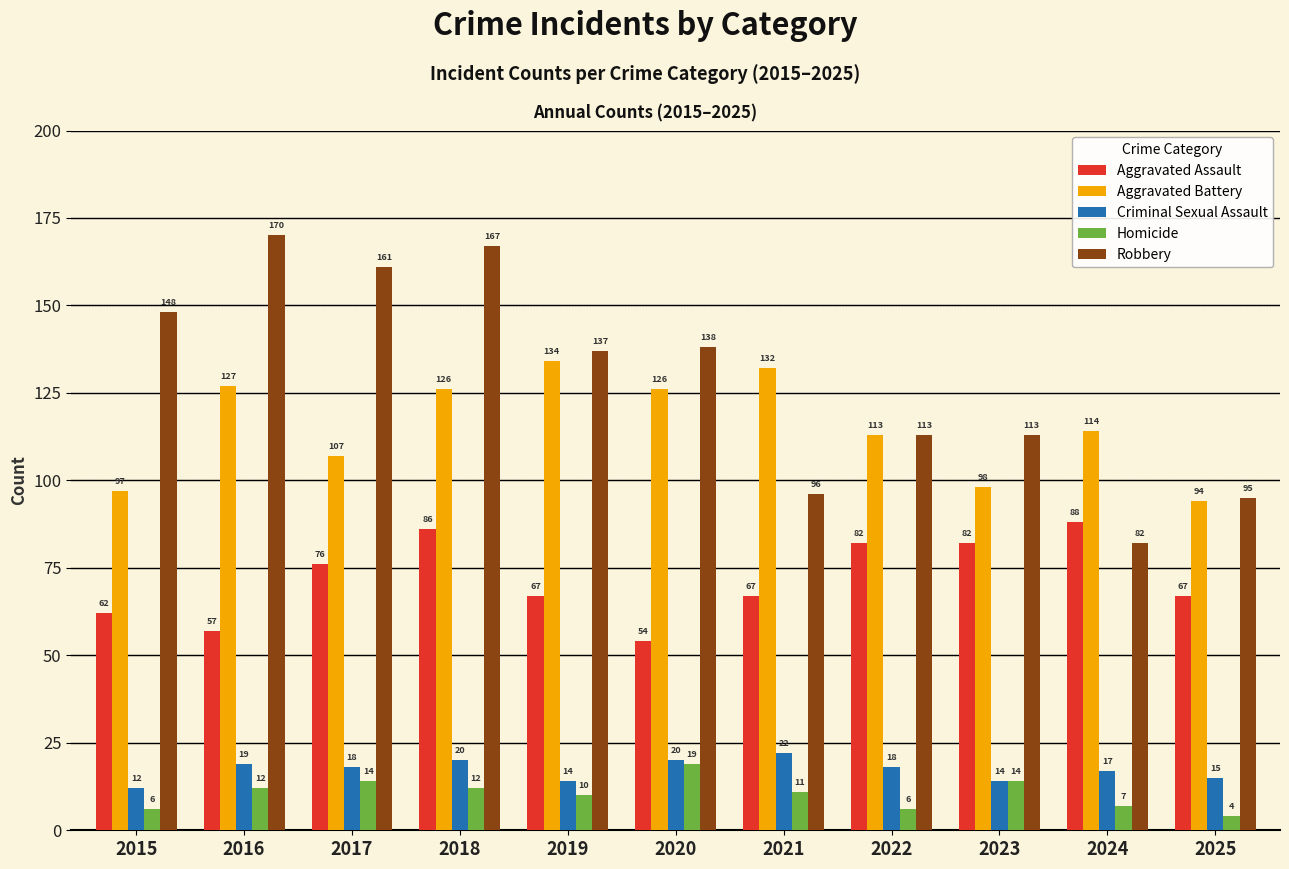

At which label does Homicide first exceed 11?

2016